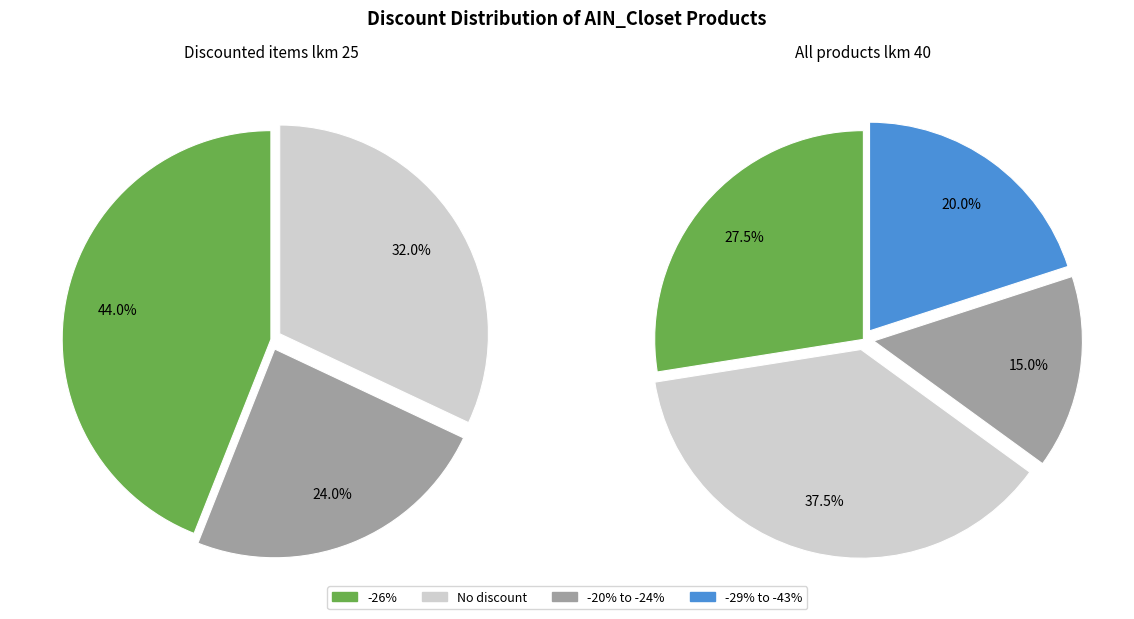

True or false: -20% to -24% accounts for 8% of the total.

False